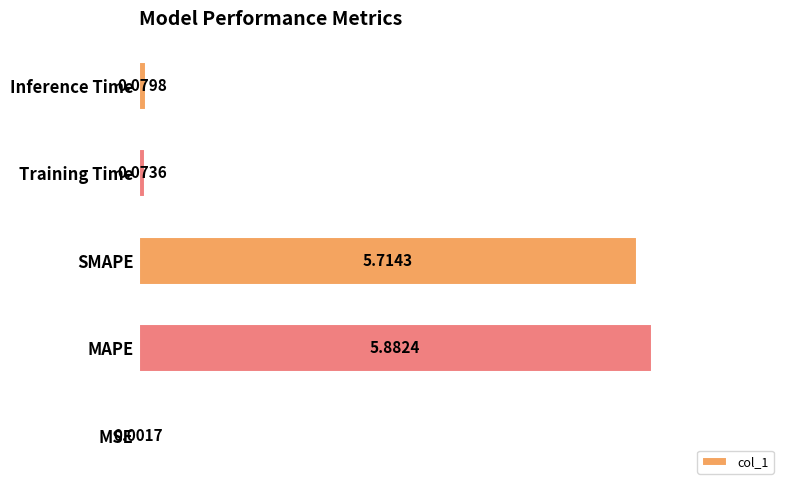

What is the sum of all values?

11.8